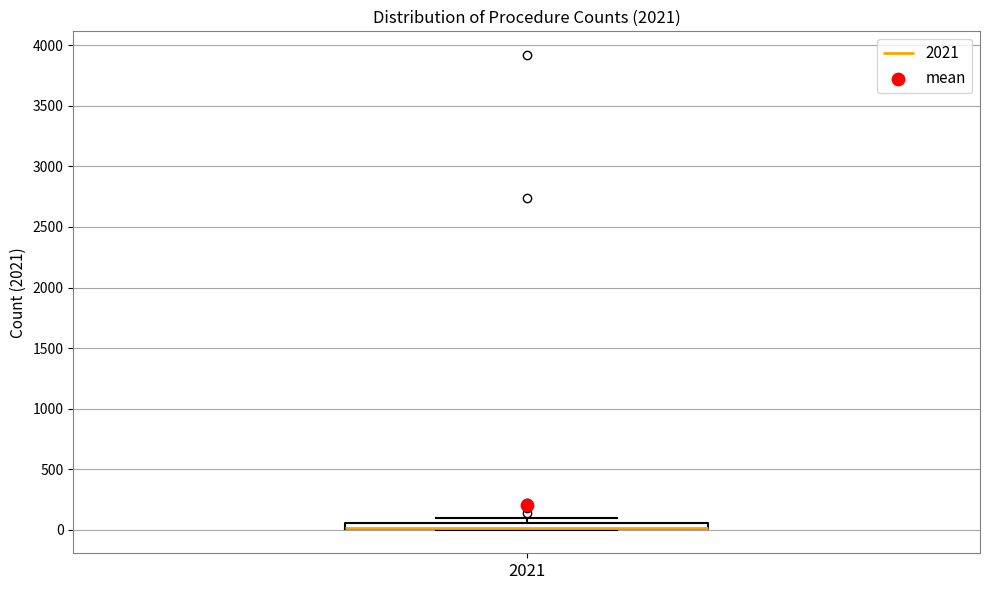

Where is the upper edge of the box at x = 2021 on the y-axis? The values are not printed on the chart, so give them approximately, as read against the axis.

50